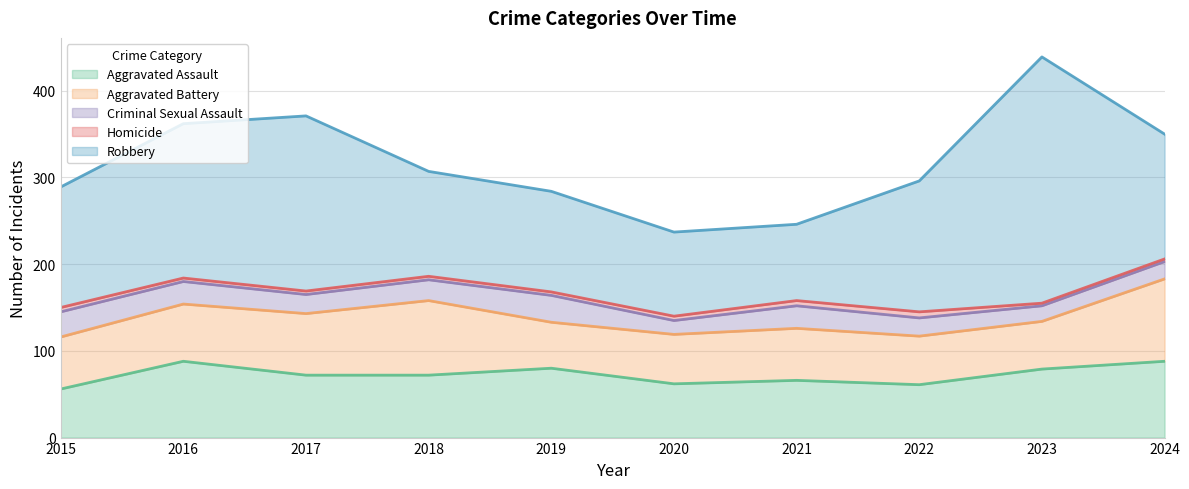

What is the total value across all series at 2018?

307